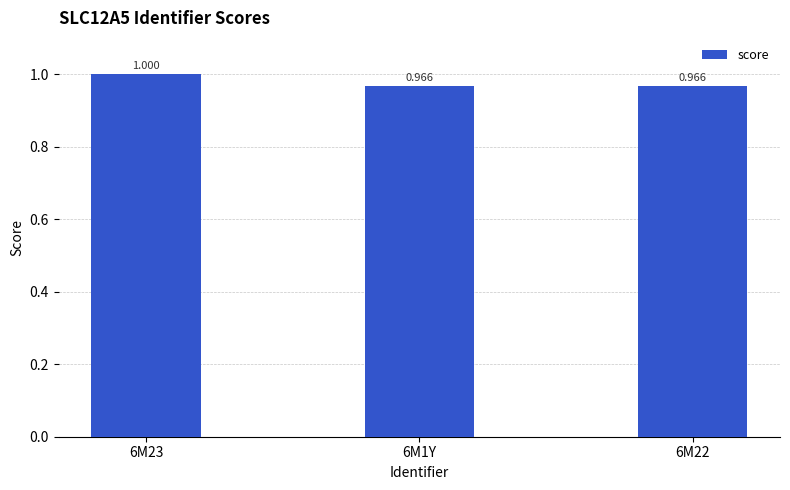

What is the minimum value shown in the chart?

1.0